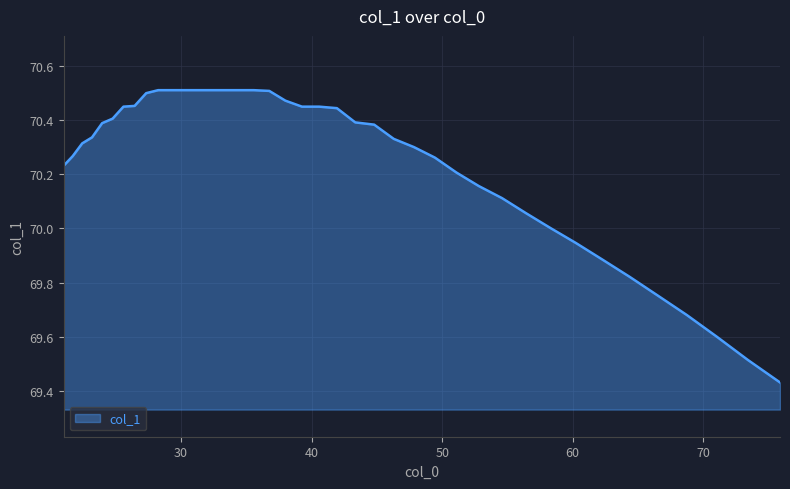

What is the difference between the maximum and minimum values?

1.1